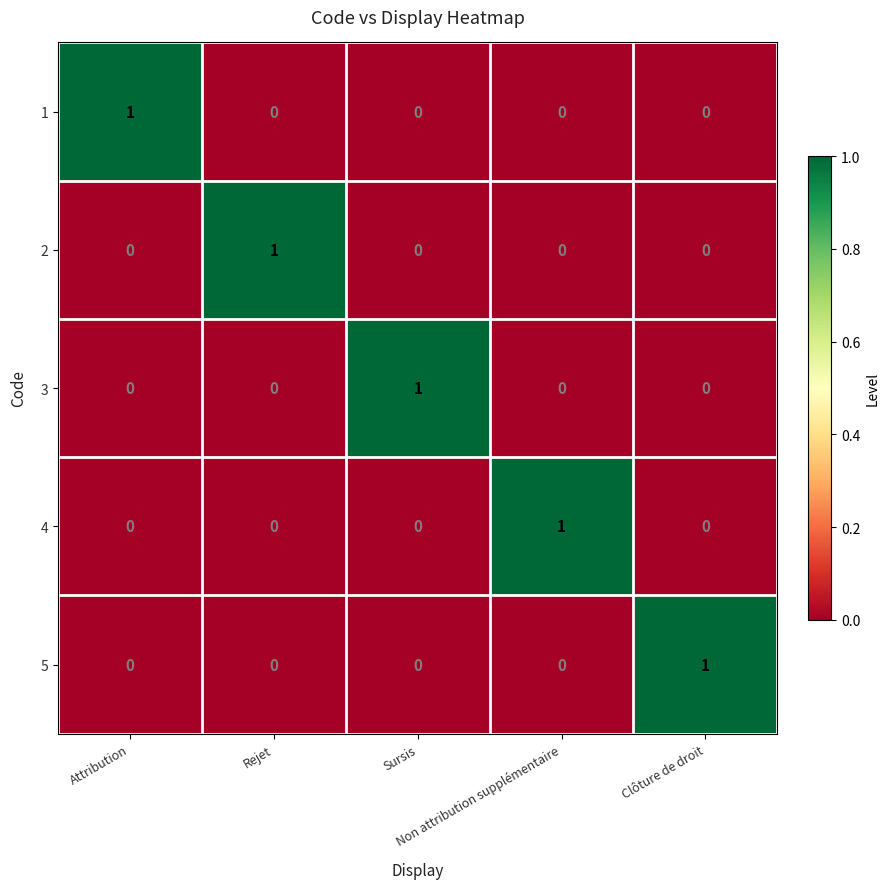

At how many categories does at least one series exceed 0?

5